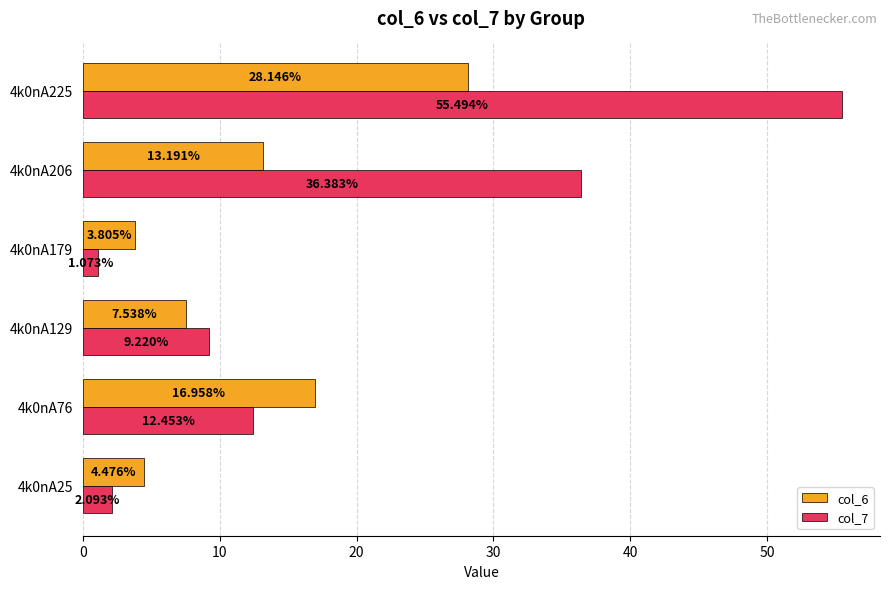

What is the maximum value shown in the chart?

55.5